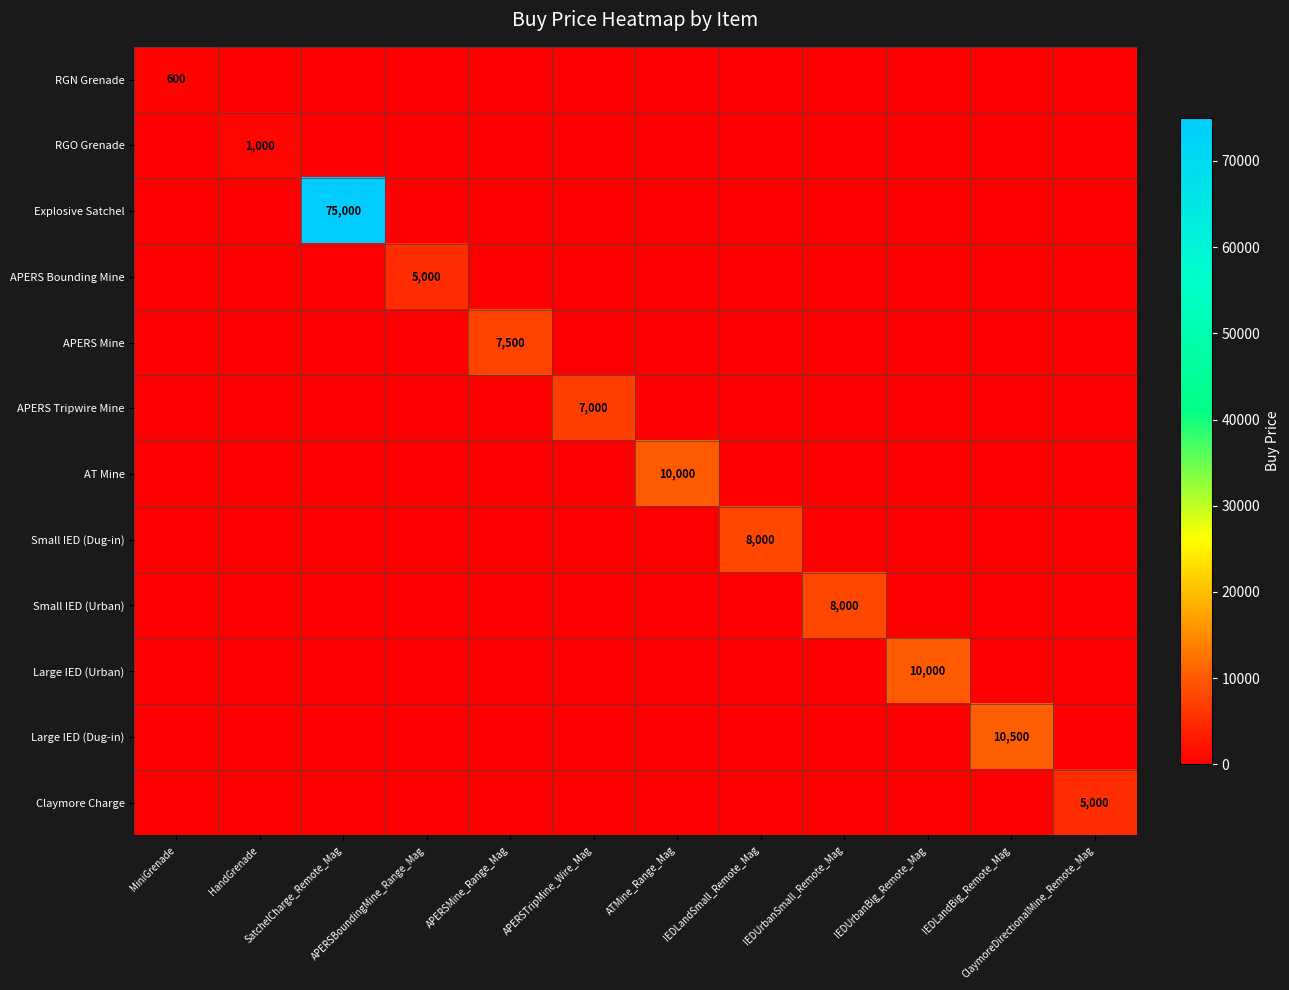

How many categories are shown in the chart?

12